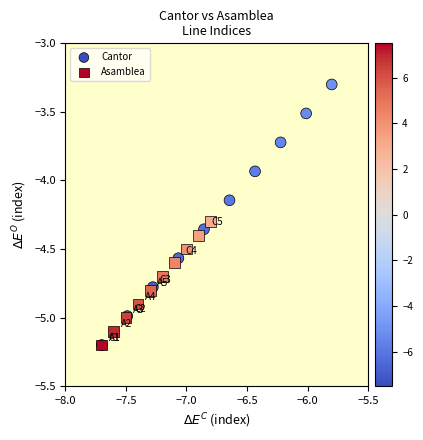

Which series reaches the maximum Y coordinate?

Cantor